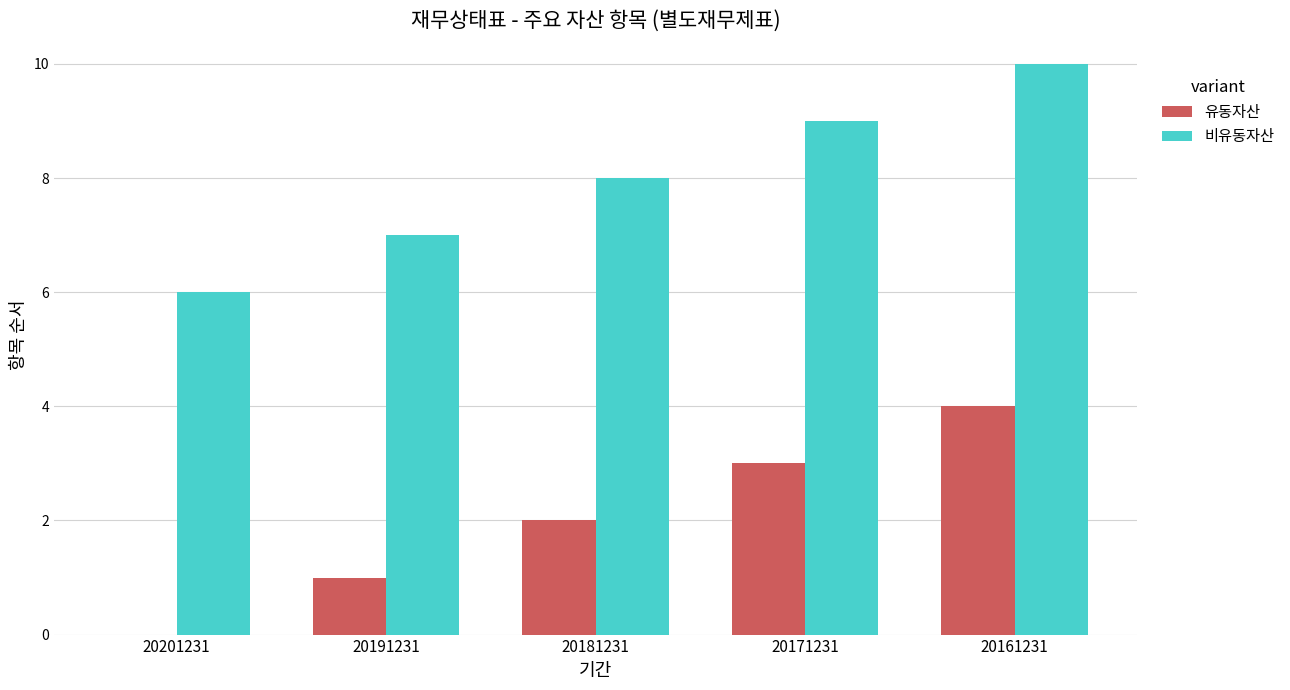

At which label is 비유동자산 closest to 8?

20181231